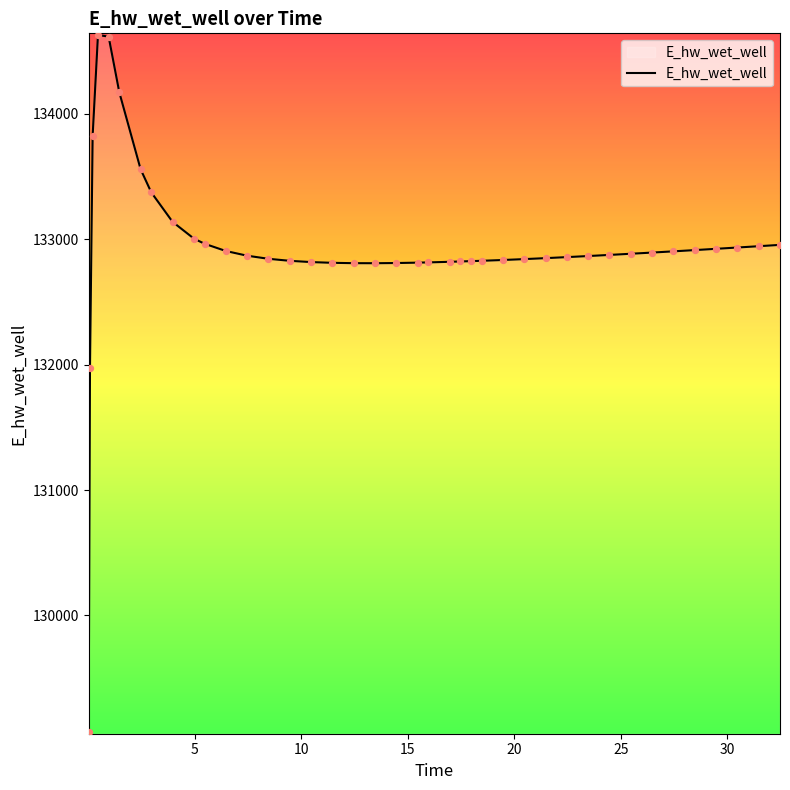

What is the difference between the maximum and minimum values?

5557.6